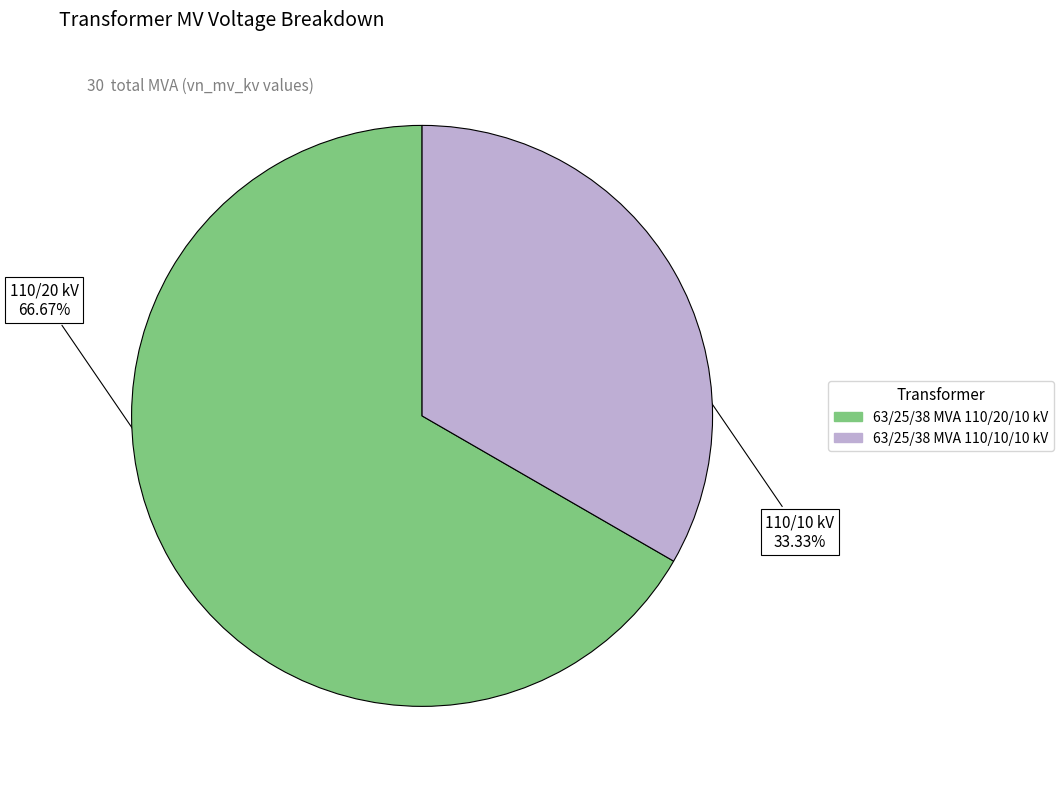

The 63/25/38 MVA 110/10/10 kV slice represents 33% of the pie. True or false?

True